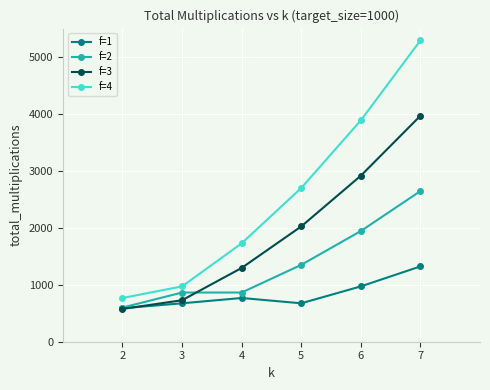

Reading left to right, transcribe all the data shown in this chart.

f=1: 588	675	768	675	972	1323
f=2: 600	864	864	1350	1944	2646
f=3: 576	729	1296	2025	2916	3969
f=4: 768	972	1728	2700	3888	5292